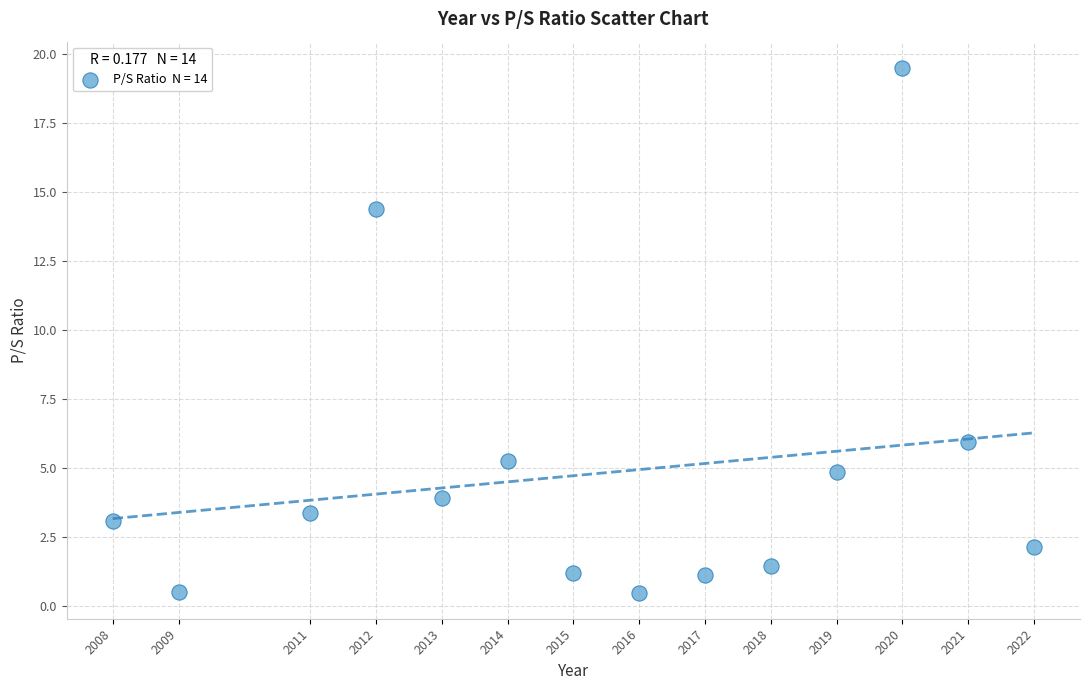

What Y value in the scatter plot is closest to 9?

5.9